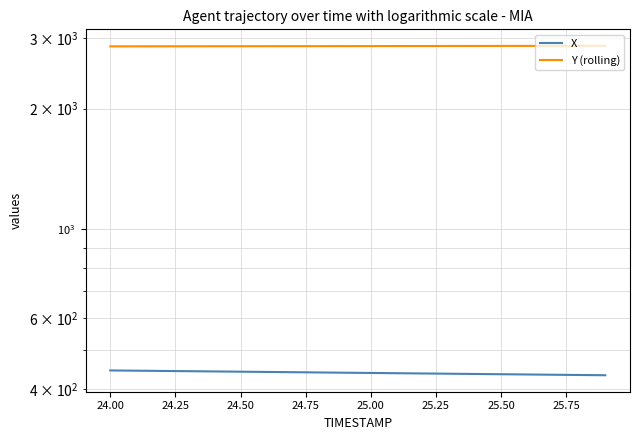

True or false: X has a value of 698.7 at 24.00.

False